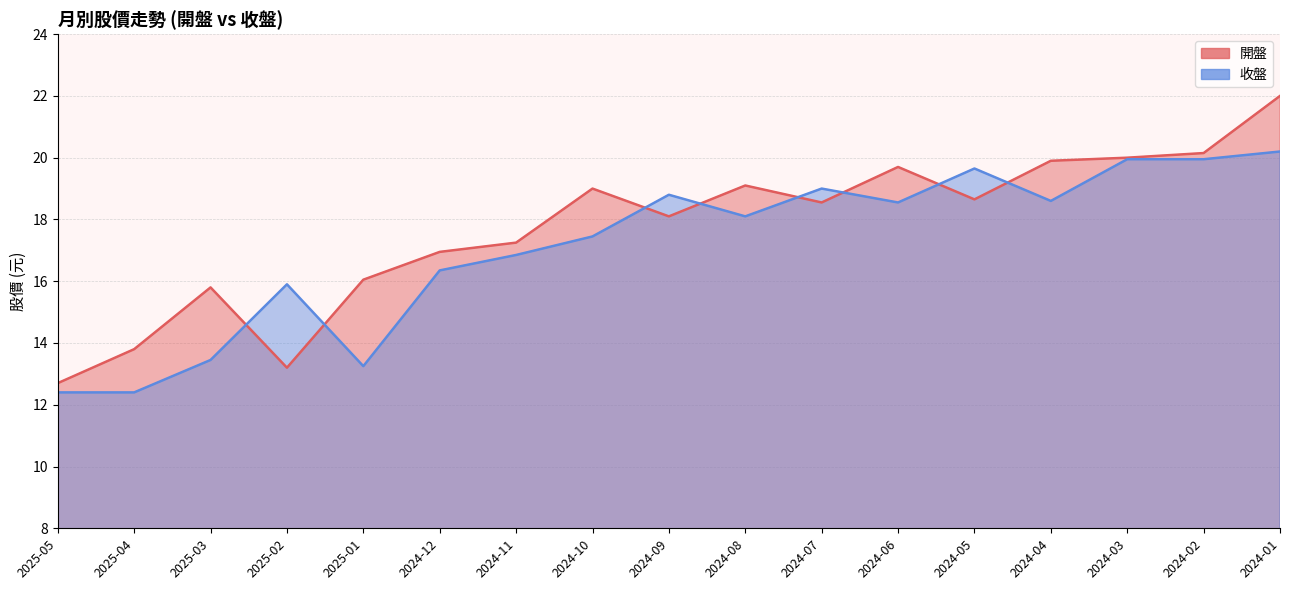

What is the value of the 開盤 point at the 7th from the left?

17.2